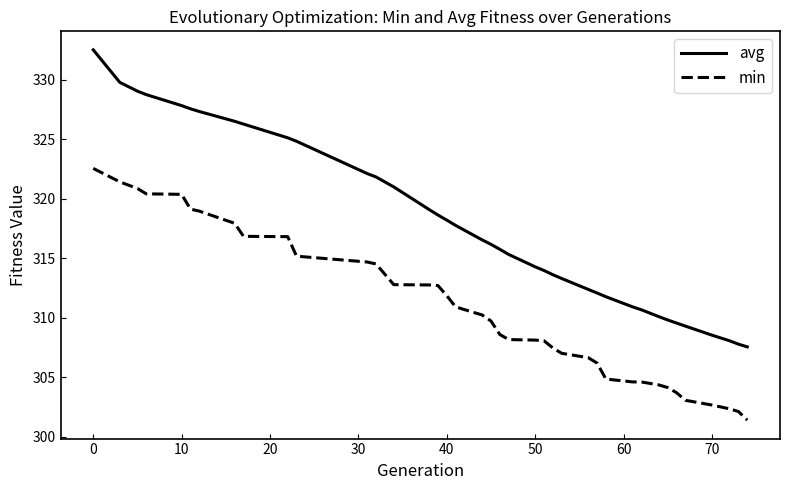

List the series in order of their overall mean, lowest first.

min, avg